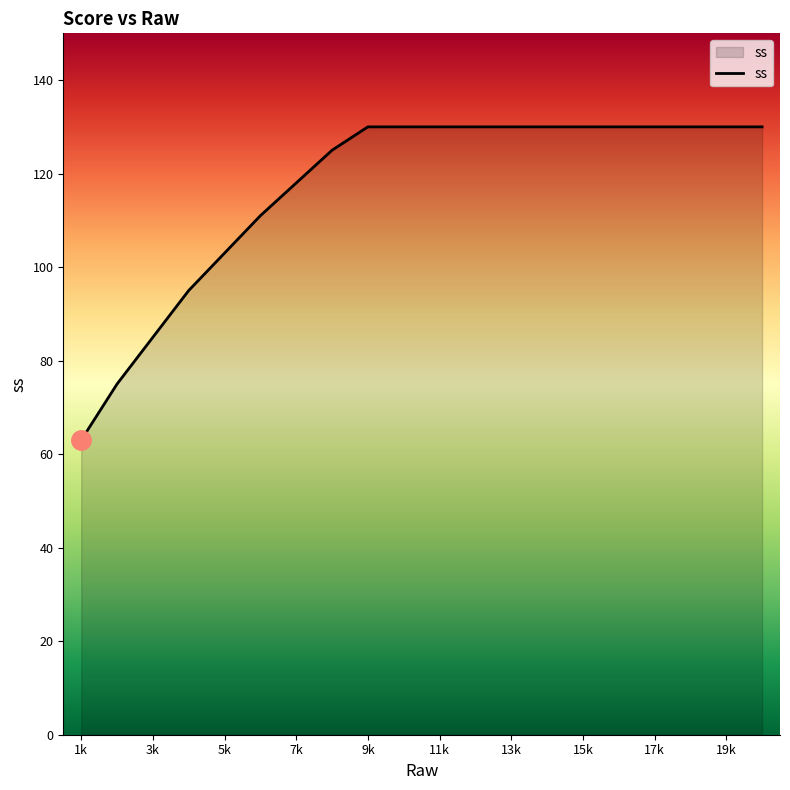

What is the greatest value displayed?

130